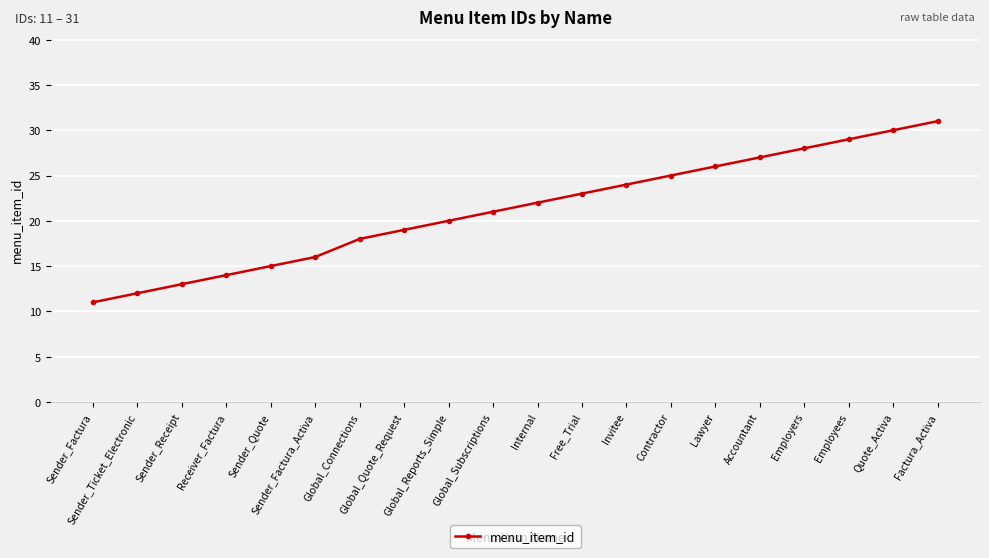

True or false: there are more than 0 points higher than both neighbors.

False